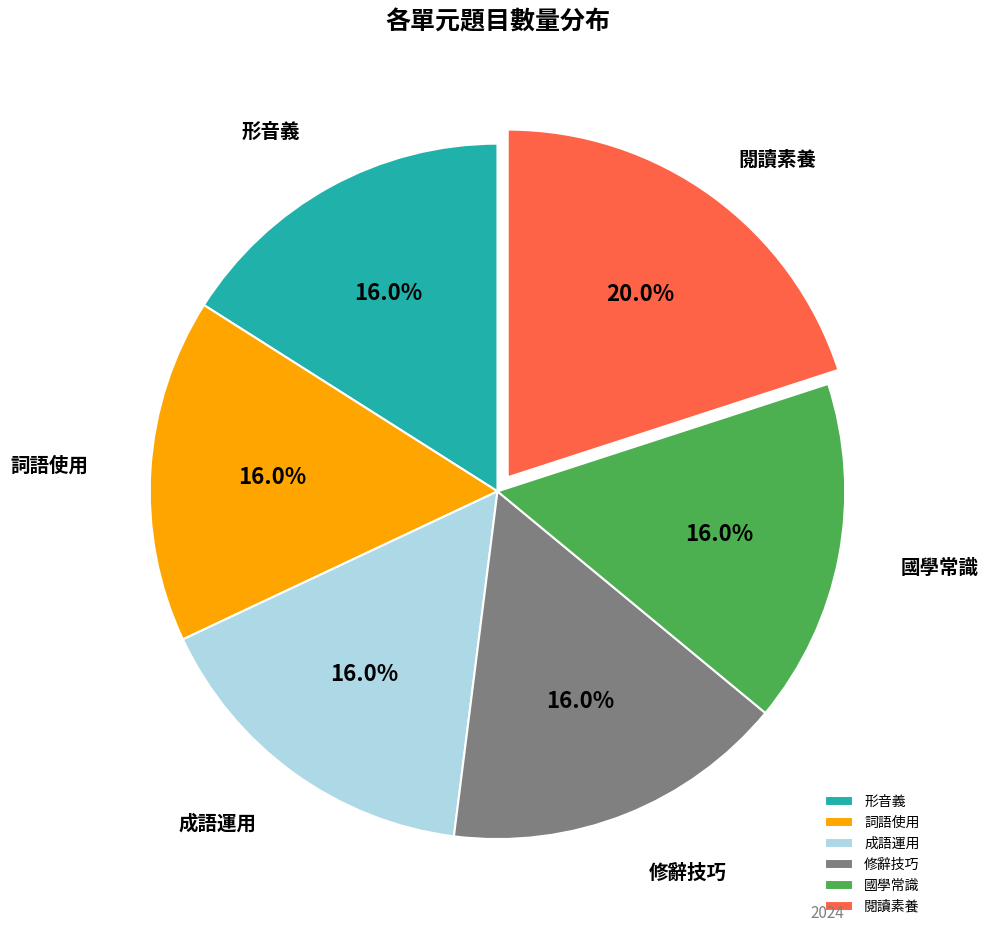

Count the number of slices in the pie.

6